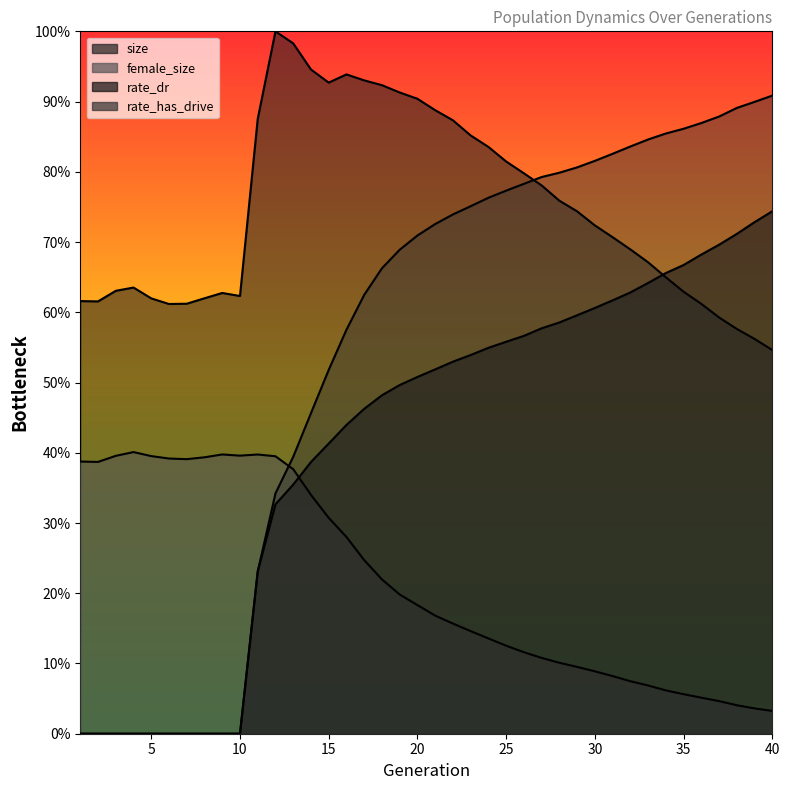

The size series shows 0.9 at 20. True or false?

True